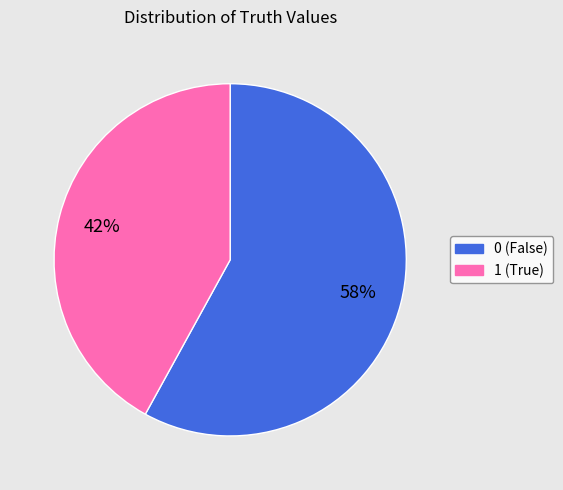

Rank the categories by value from highest to lowest.

0, 1